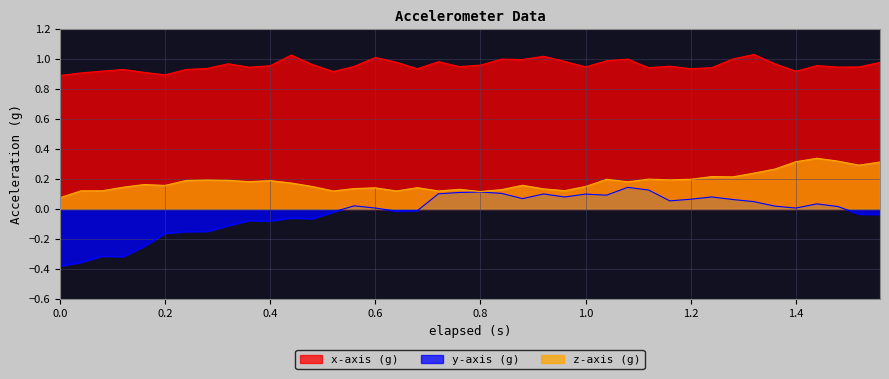

How many values in y-axis (g) are below zero?

18